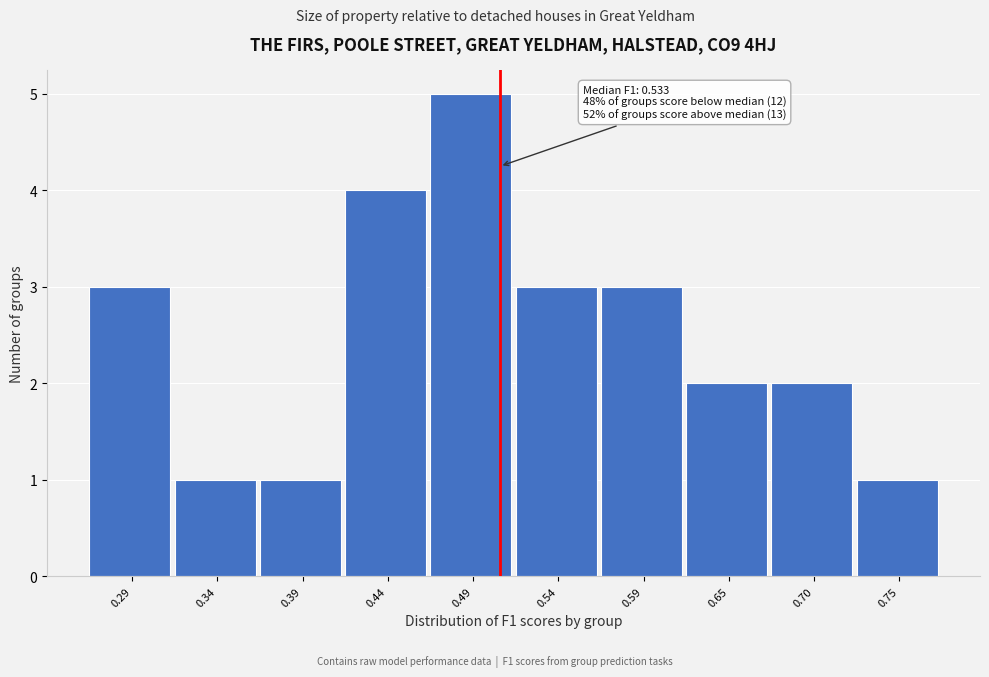

Reading left to right, what are all the values shown in this chart?

0.29=3	0.34=1	0.39=1	0.44=4	0.49=5	0.54=3	0.59=3	0.65=2	0.70=2	0.75=1